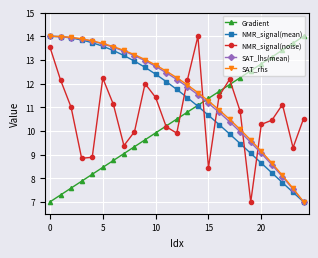

Is this an area chart (filled region under the line)?

No